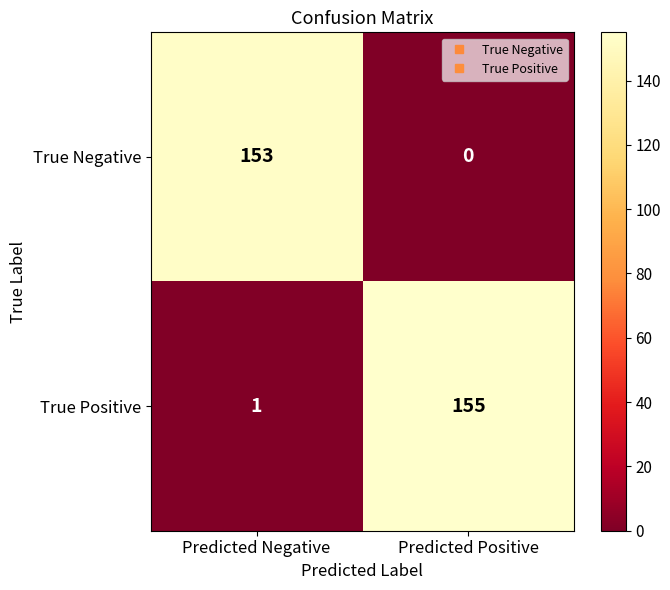

What is the total value across all series at Predicted Positive?

155